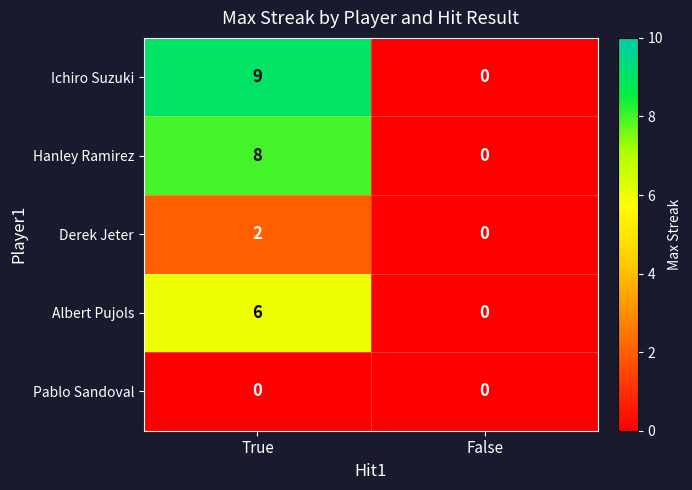

How many categories are shown in the chart?

2